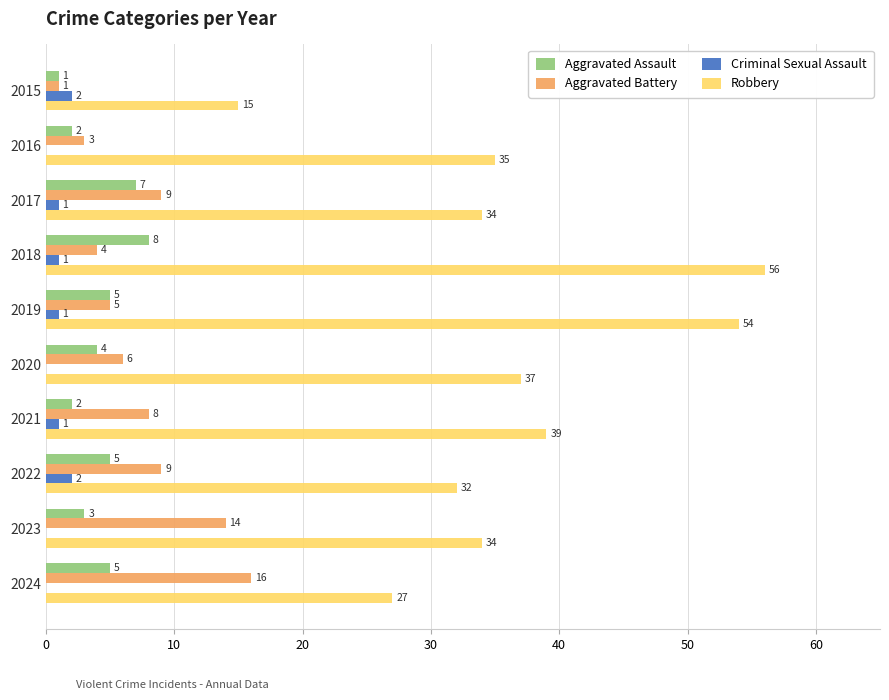

What is the highest value of the Aggravated Assault series?

8